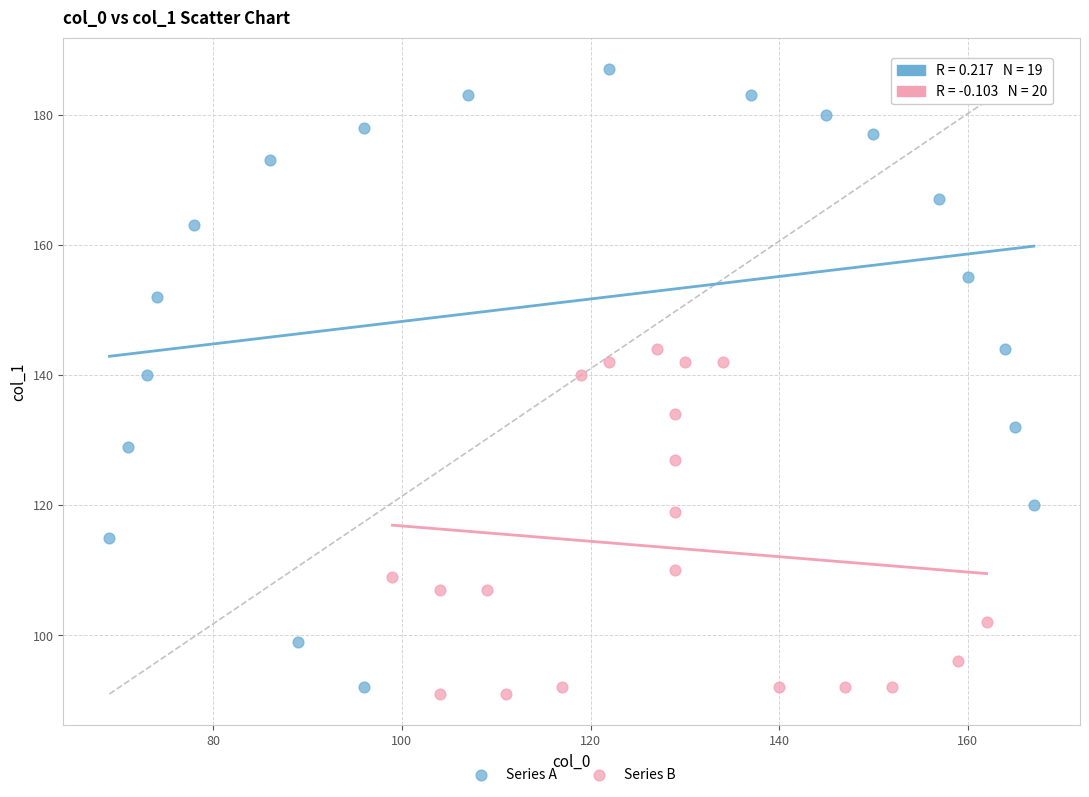

Which series has the largest Y range (max minus min)?

Series A